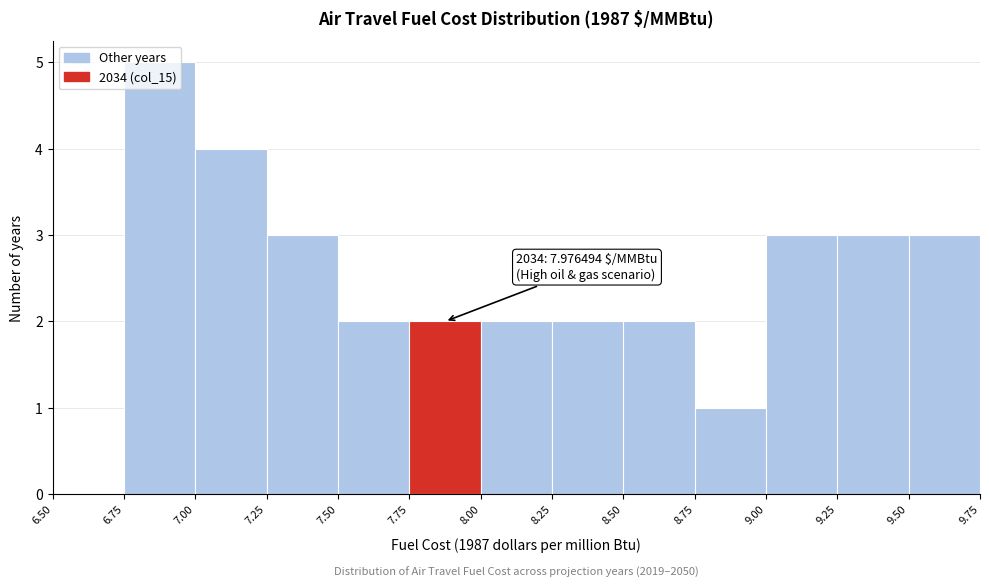

Over which range of the x-axis is the bar tallest?

6.75 to 7.00